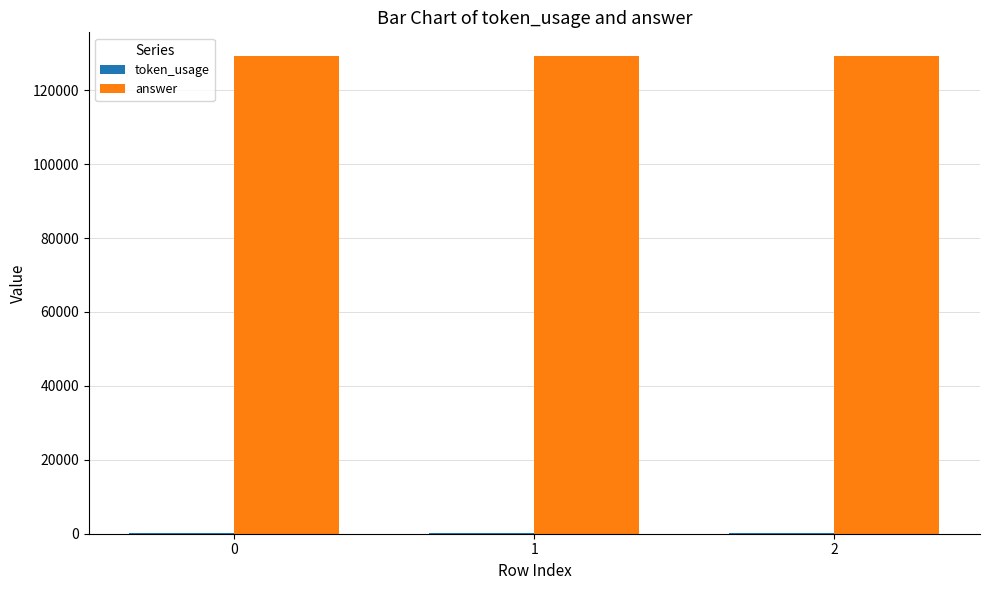

Which series has the largest total across all categories?

answer